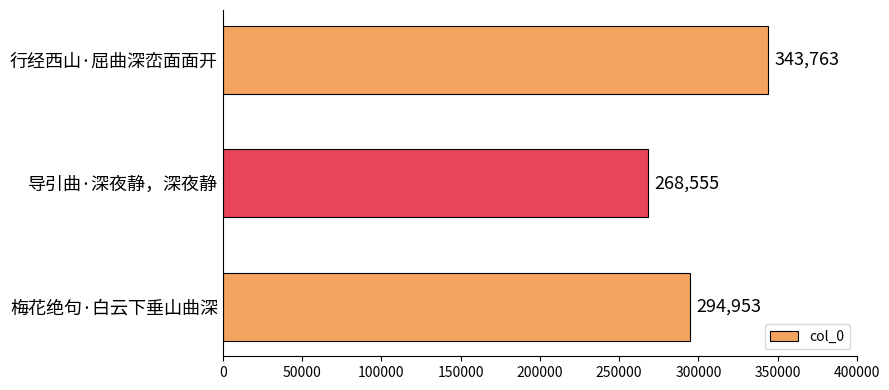

Which category has the lowest value across all series?

导引曲·深夜静，深夜静